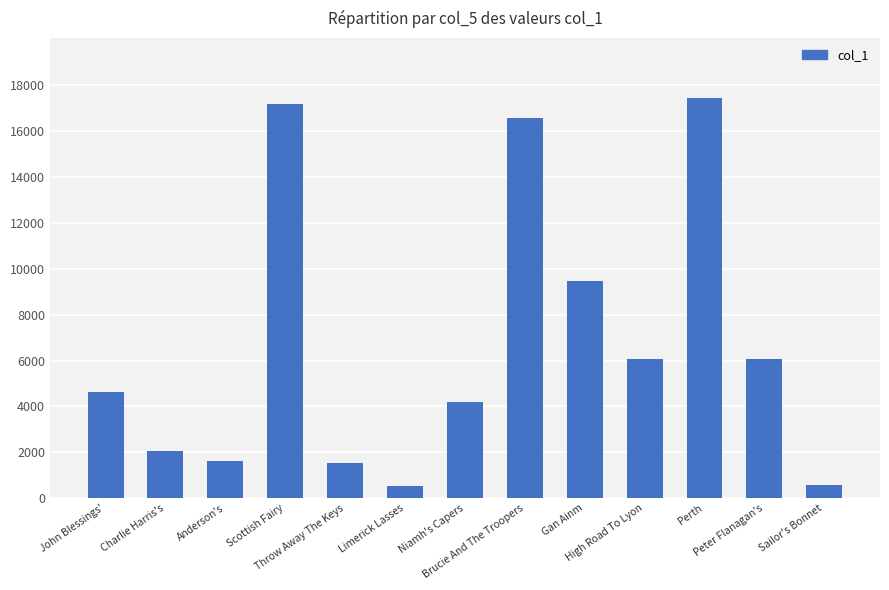

Is it true that the value at Scottish Fairy is 26592?

False